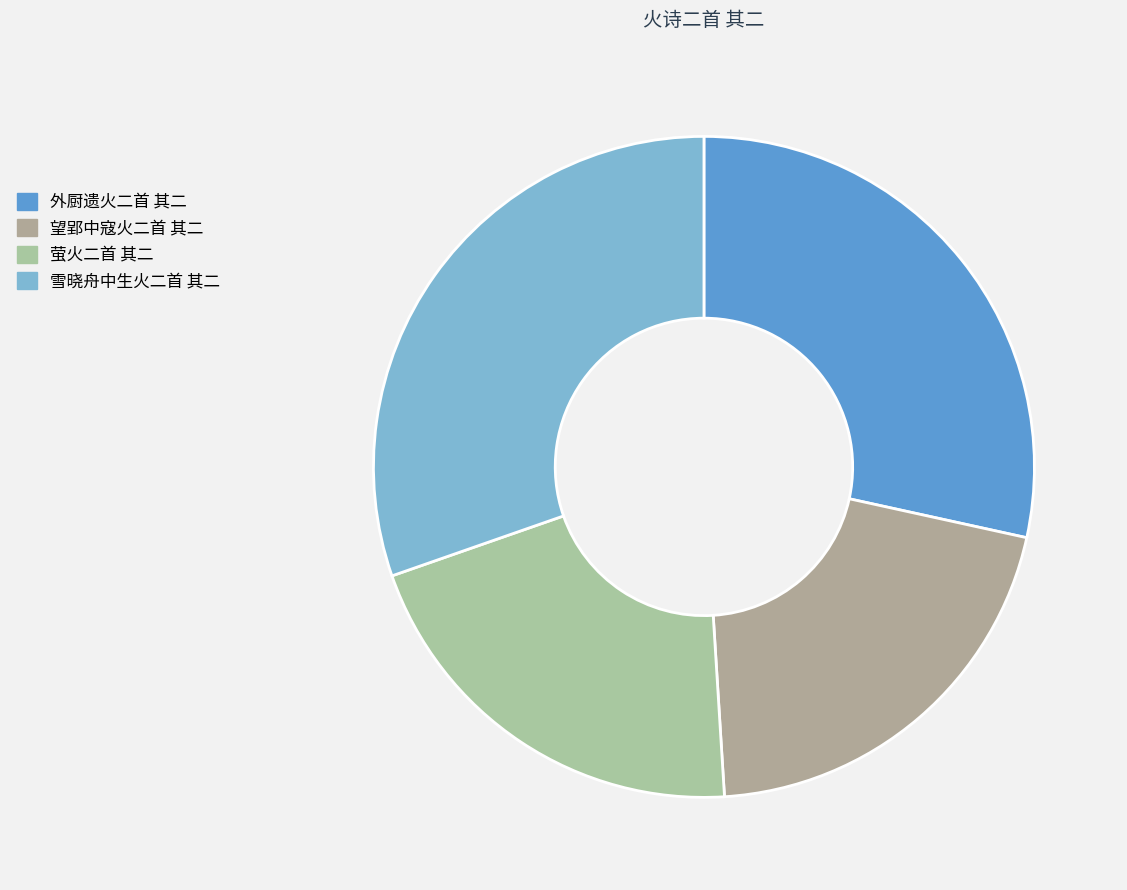

What is the ratio of the value at 外厨遗火二首 其二 to the value at 望郢中寇火二首 其二?

1.4